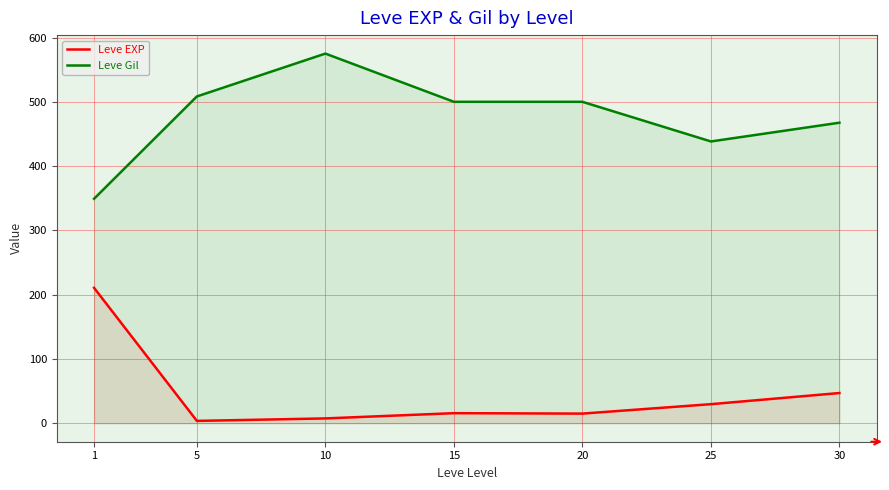

Which series changed the most between 15 and 30?

Leve Gil